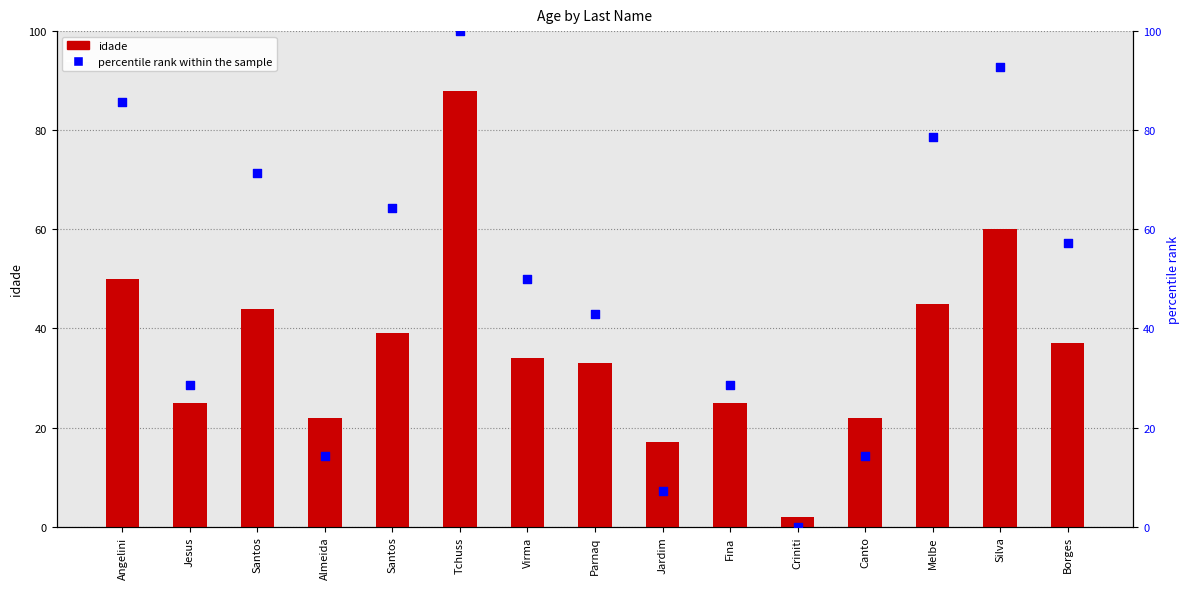

What are all the series names shown in the legend?

idade, percentile rank within the sample